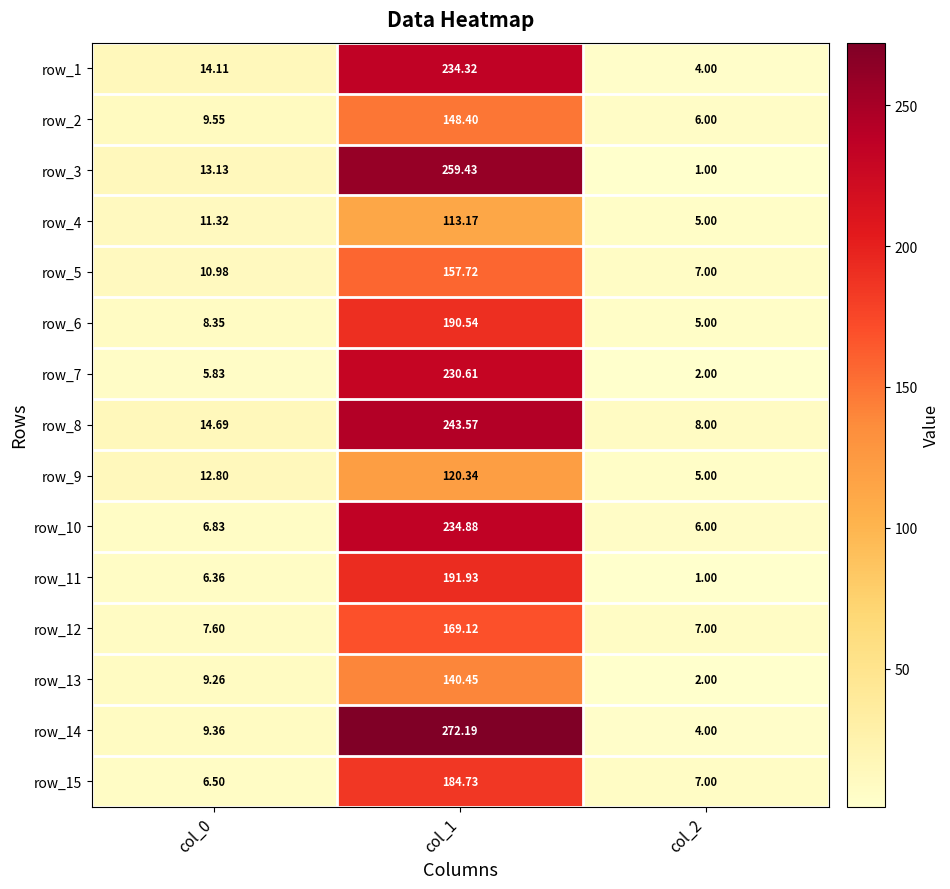

Is the value of row_8 at col_1 greater than the value of row_11 at col_0?

Yes